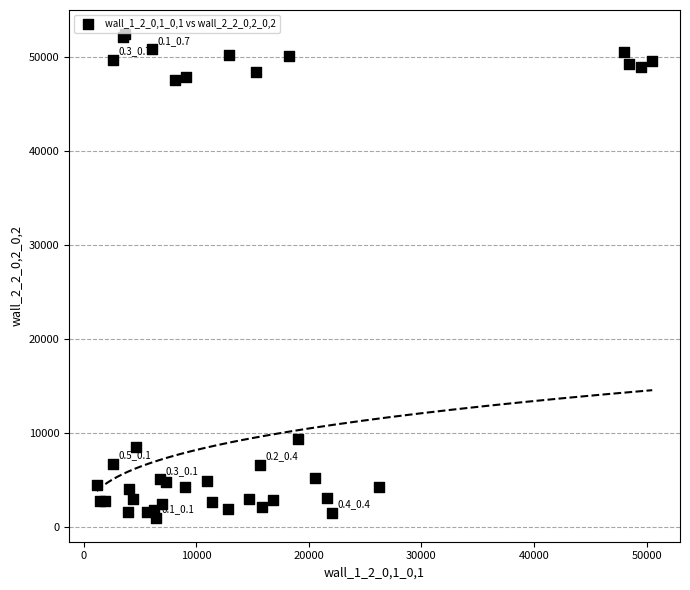

What Y value in the scatter plot is closest to 26705?

9398